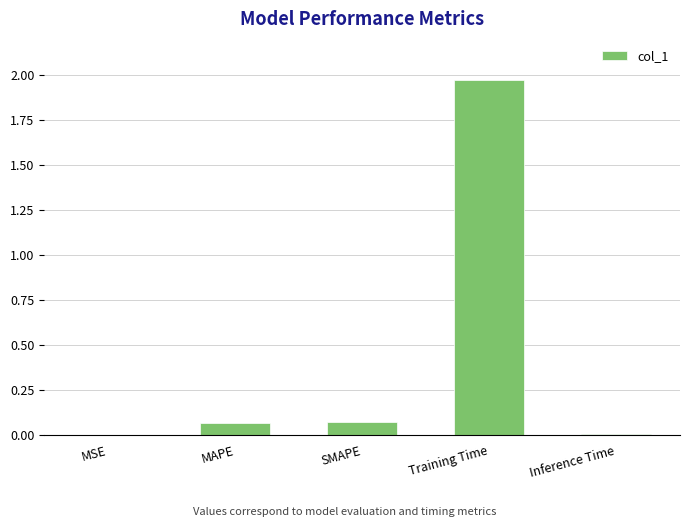

True or false: the data shows 0.0 at MSE.

True